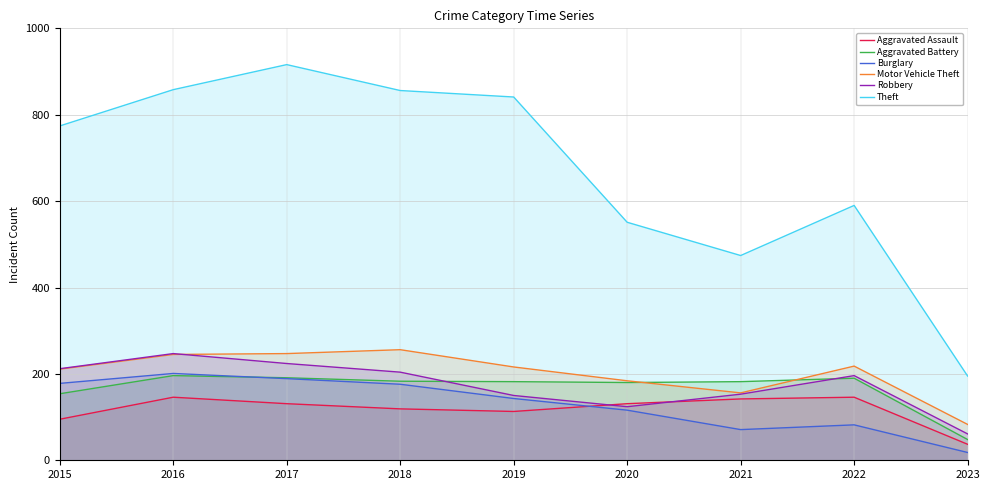

Reading left to right, extract all data points from this chart.

Aggravated Assault: 2015=95	2016=146	2017=131	2018=119	2019=113	2020=131	2021=142	2022=146	2023=37
Aggravated Battery: 2015=154	2016=196	2017=191	2018=183	2019=182	2020=180	2021=182	2022=190	2023=48
Burglary: 2015=178	2016=201	2017=189	2018=176	2019=143	2020=116	2021=71	2022=82	2023=18
Motor Vehicle Theft: 2015=211	2016=245	2017=247	2018=256	2019=216	2020=184	2021=156	2022=218	2023=83
Robbery: 2015=212	2016=247	2017=224	2018=204	2019=150	2020=124	2021=153	2022=196	2023=61
Theft: 2015=774	2016=858	2017=916	2018=856	2019=841	2020=551	2021=474	2022=590	2023=195